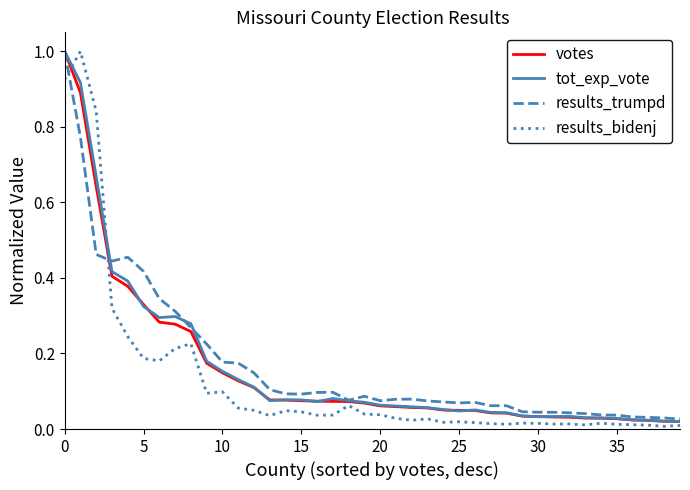

What is the maximum value for tot_exp_vote?

1.0